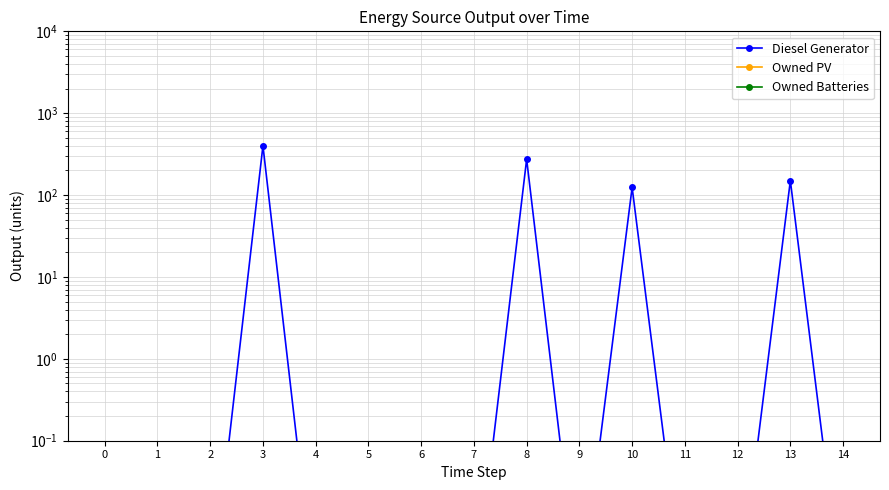

The value of Owned Batteries at 0 is 0.0. True or false?

False